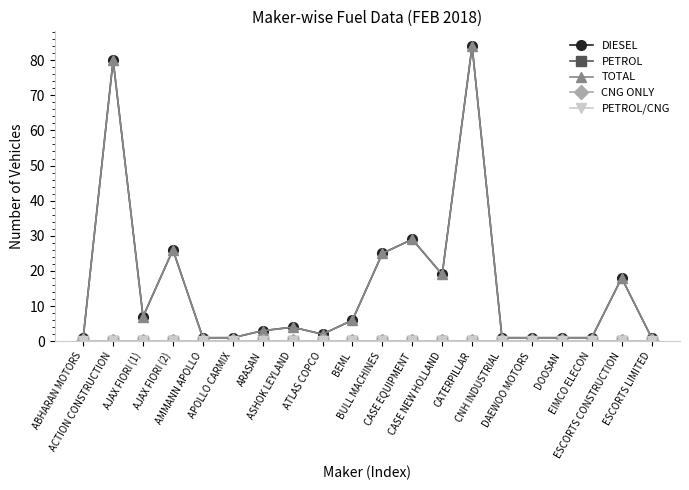

At how many categories does at least one series exceed 46?

2